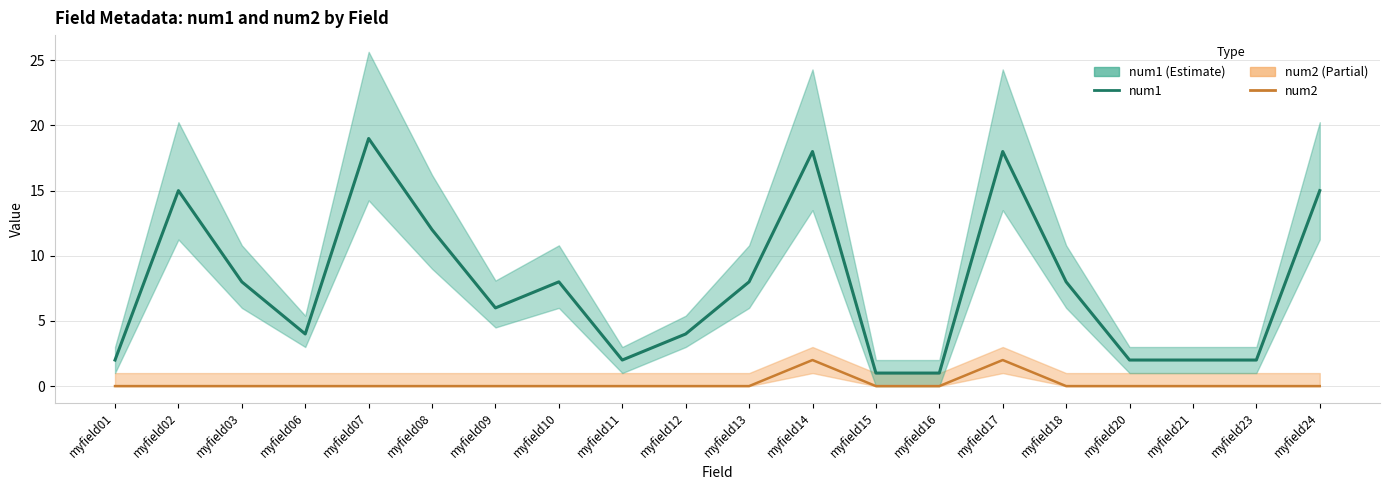

Is it true that num2 equals -1 at myfield07?

False